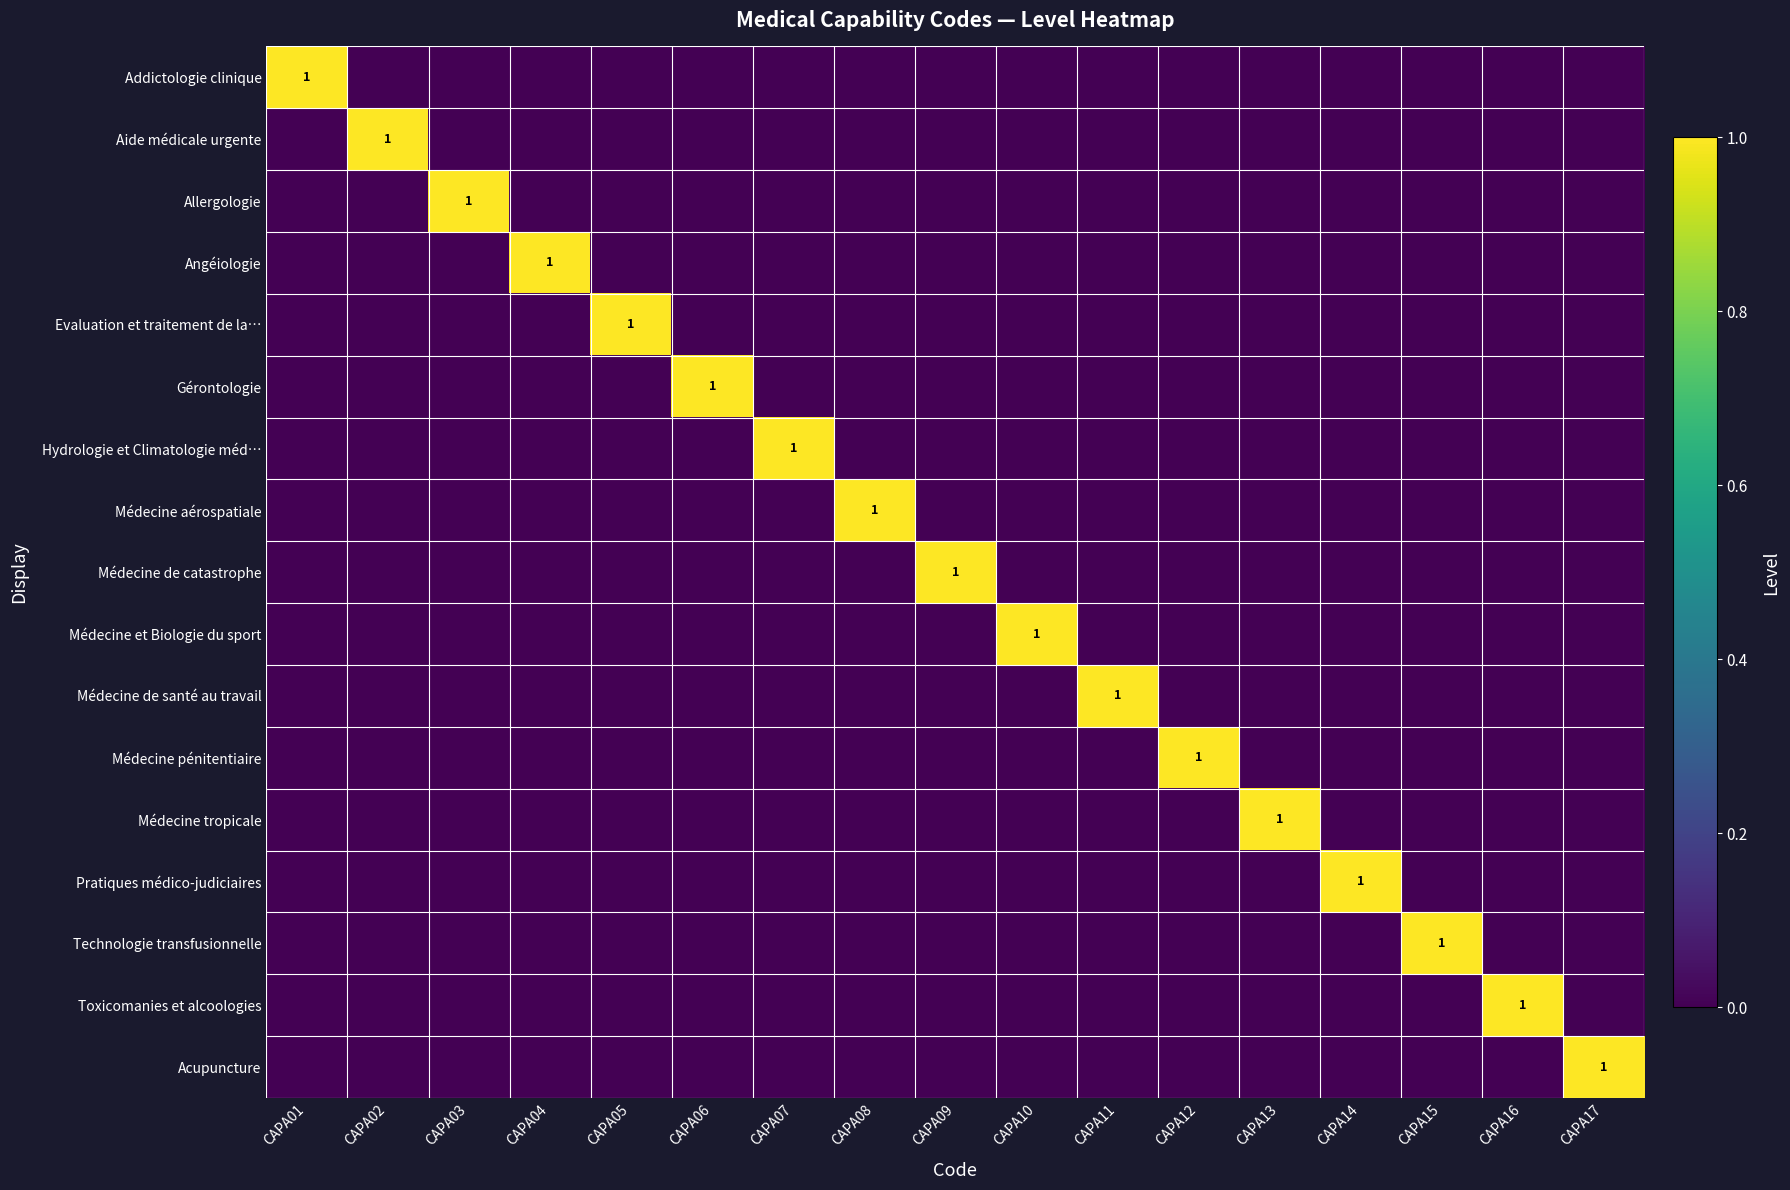

Rank the categories by Acupuncture value from lowest to highest.

CAPA01, CAPA02, CAPA03, CAPA04, CAPA05, CAPA06, CAPA07, CAPA08, CAPA09, CAPA10, CAPA11, CAPA12, CAPA13, CAPA14, CAPA15, CAPA16, CAPA17